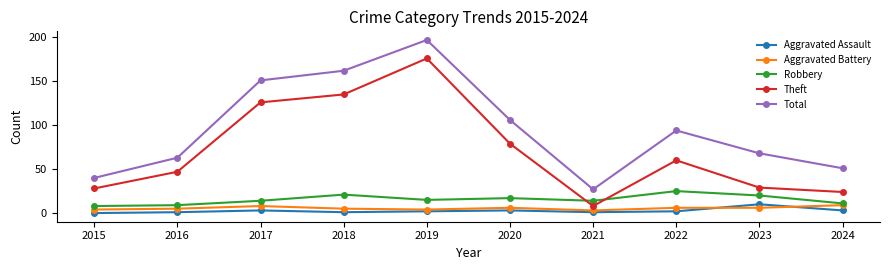

Which label corresponds to the largest value in the chart?

2019